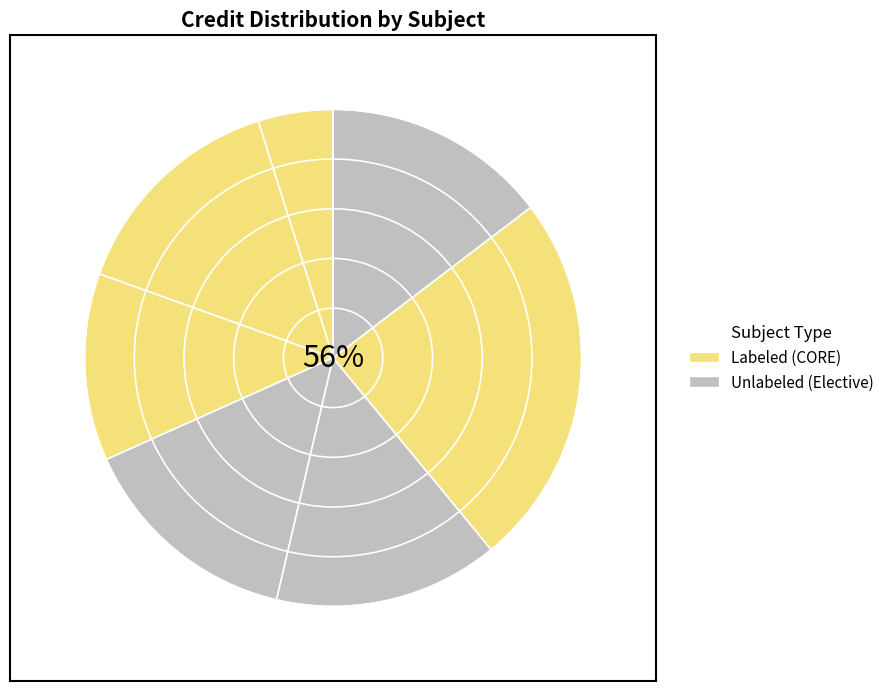

How many slices are in this pie chart?

7